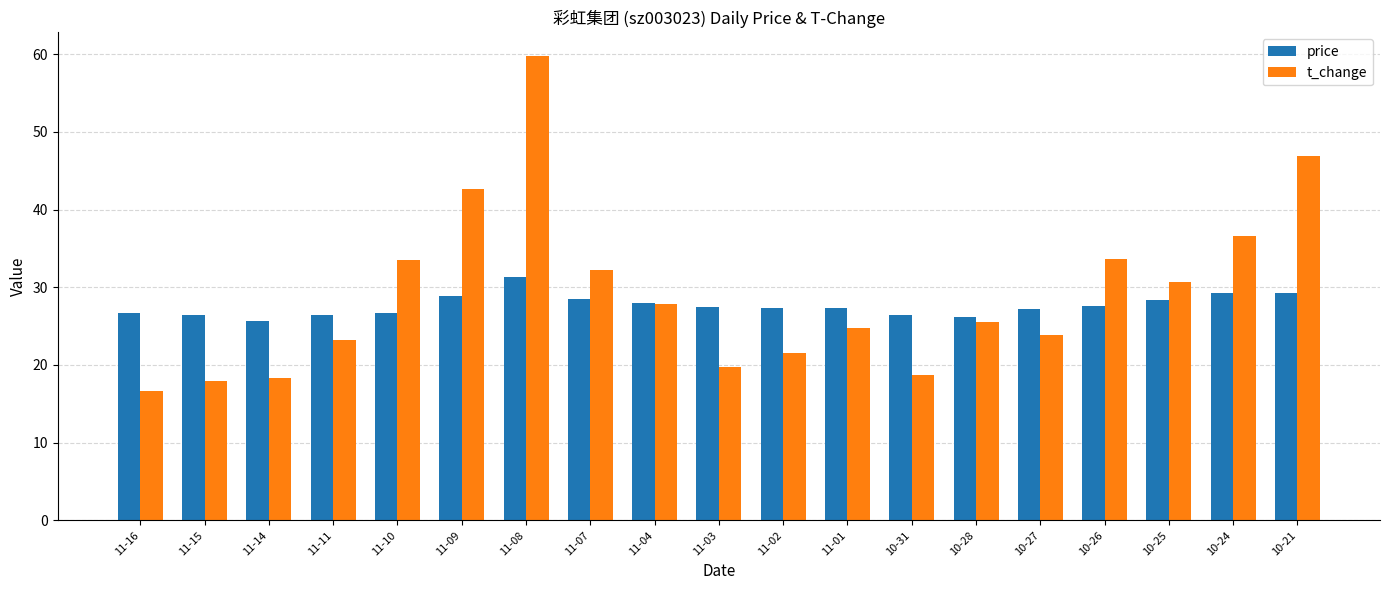

Where is t_change nearest to the value 38?

10-24